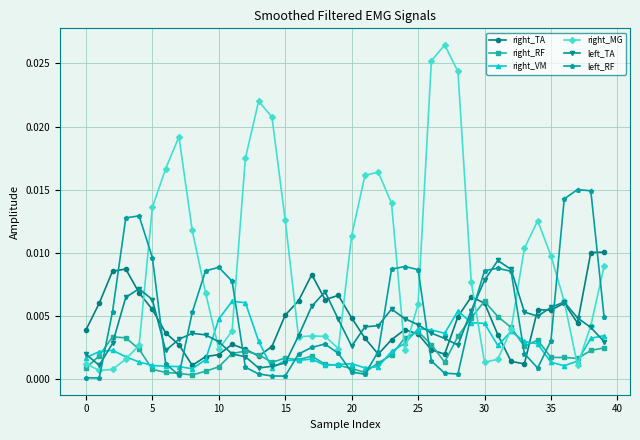

True or false: right_MG and right_VM intersect in this chart.

True